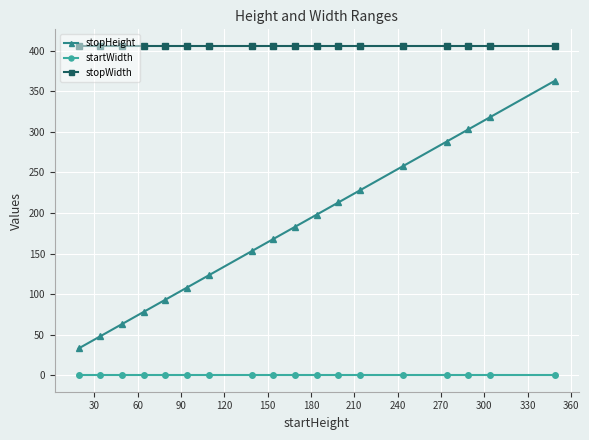

True or false: startWidth and stopWidth intersect in this chart.

False